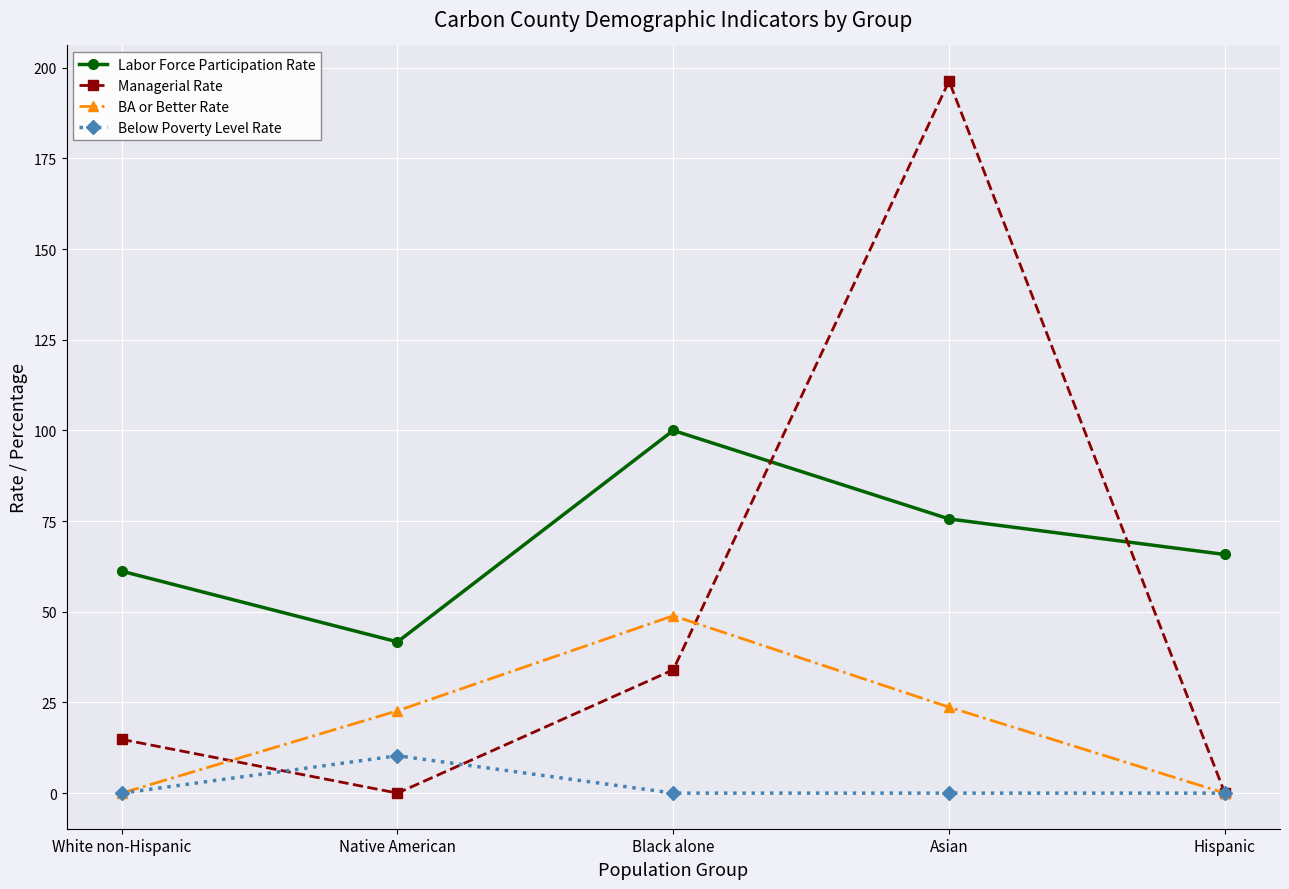

What is the difference between the maximum and second lowest values in the BA or Better Rate series?

48.9